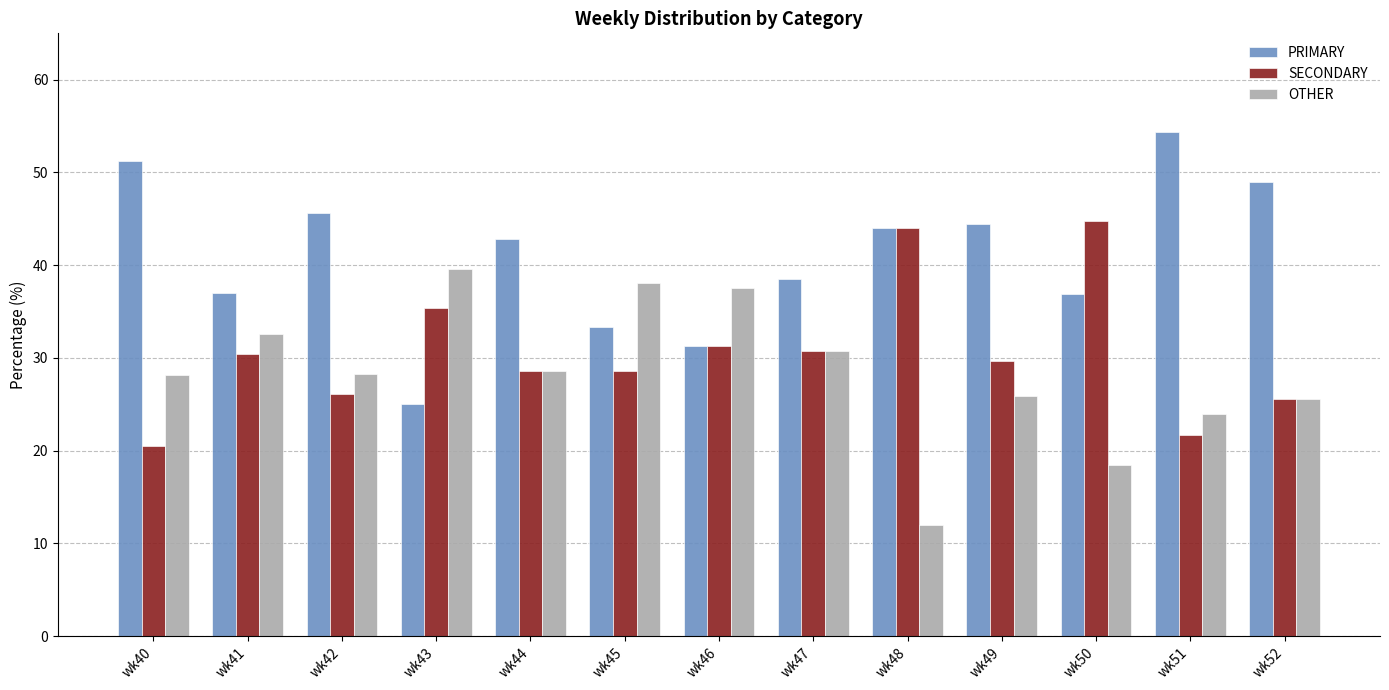

What is the value of the PRIMARY bar at the 12th from the left?

54.3